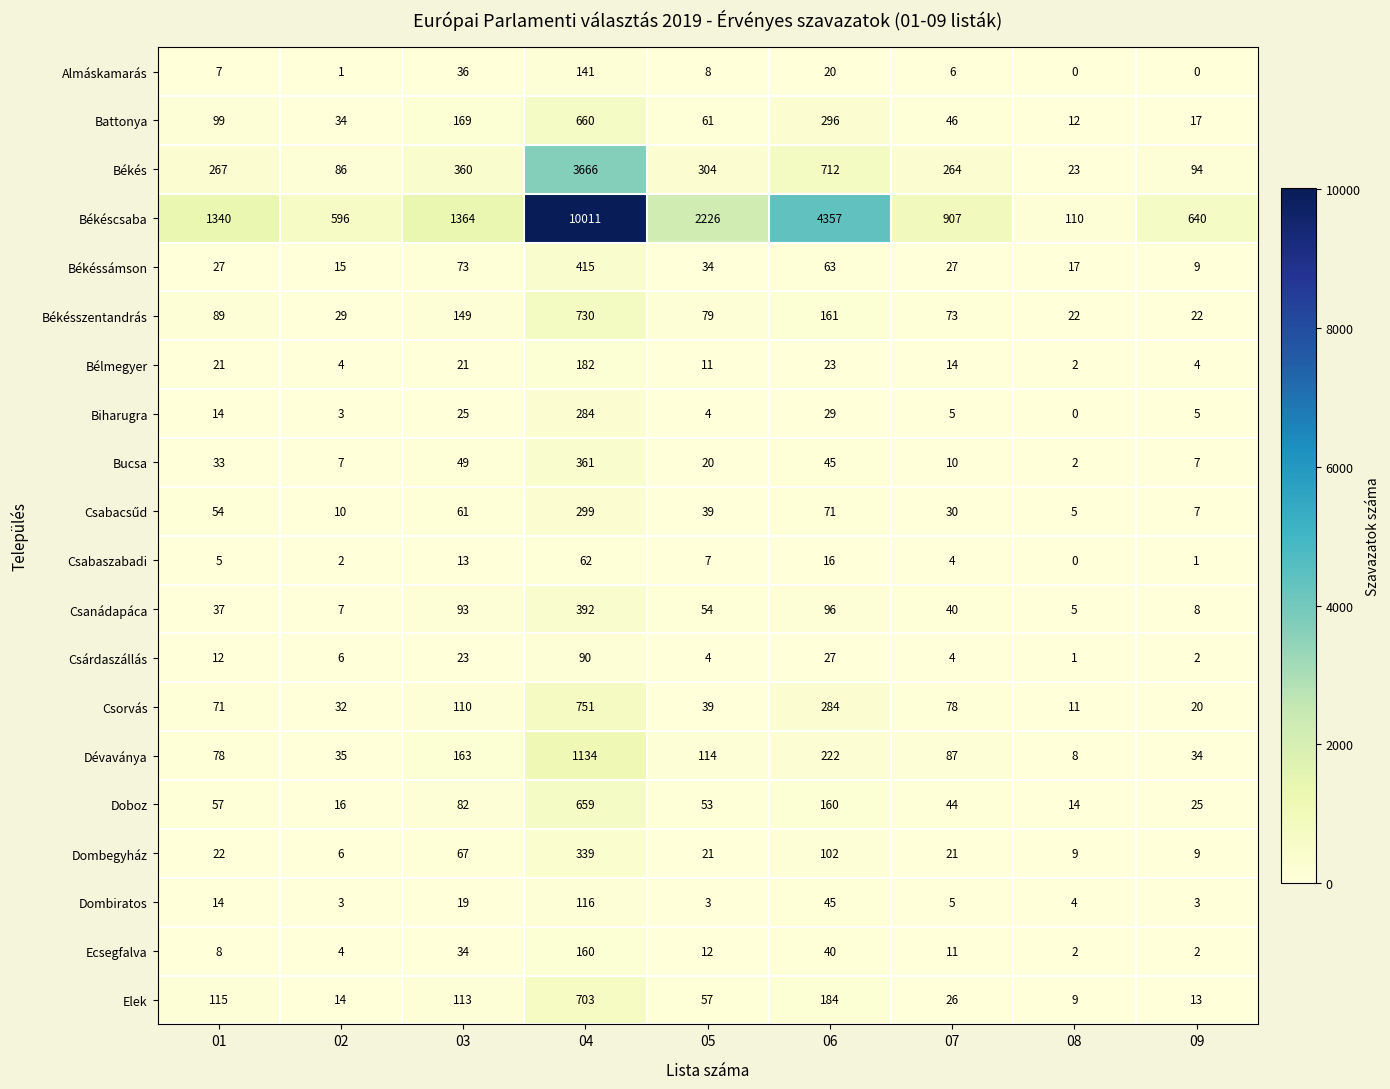

Read the Dombiratos value at 02, to the nearest 5.

5